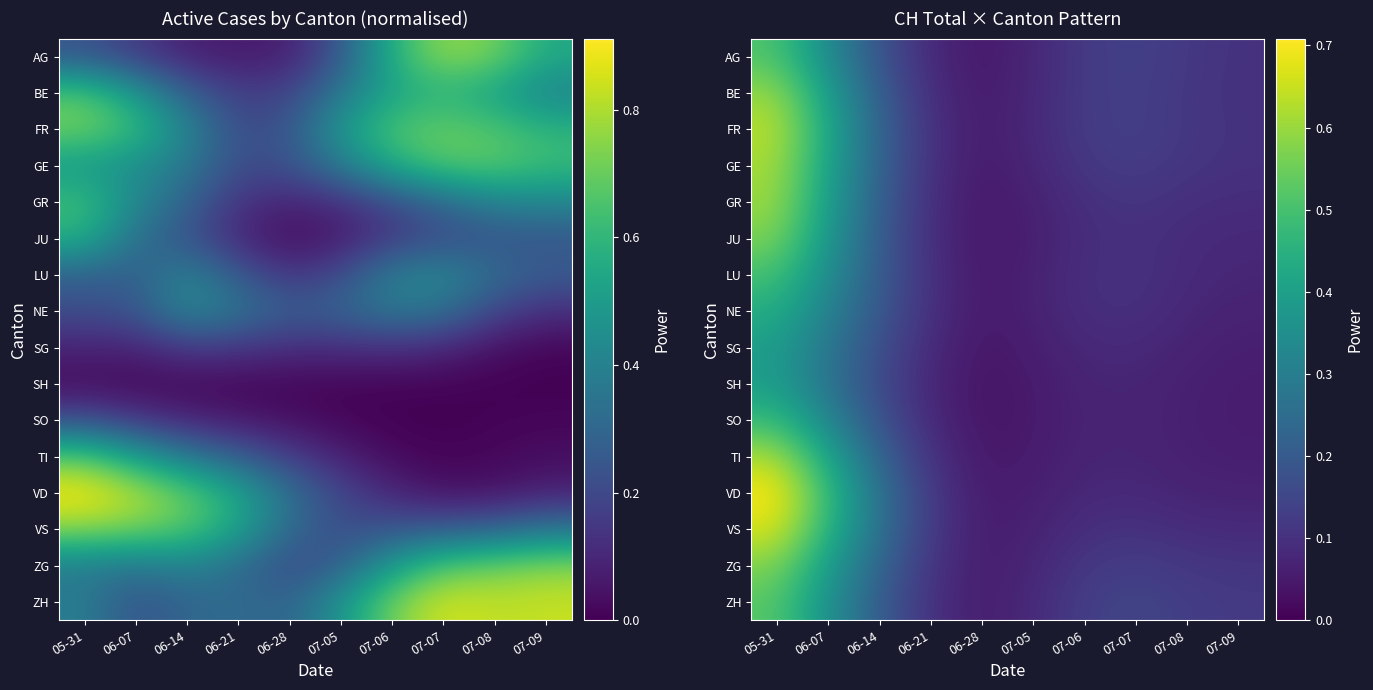

The value of AG at 06-14 is 0.2. True or false?

True